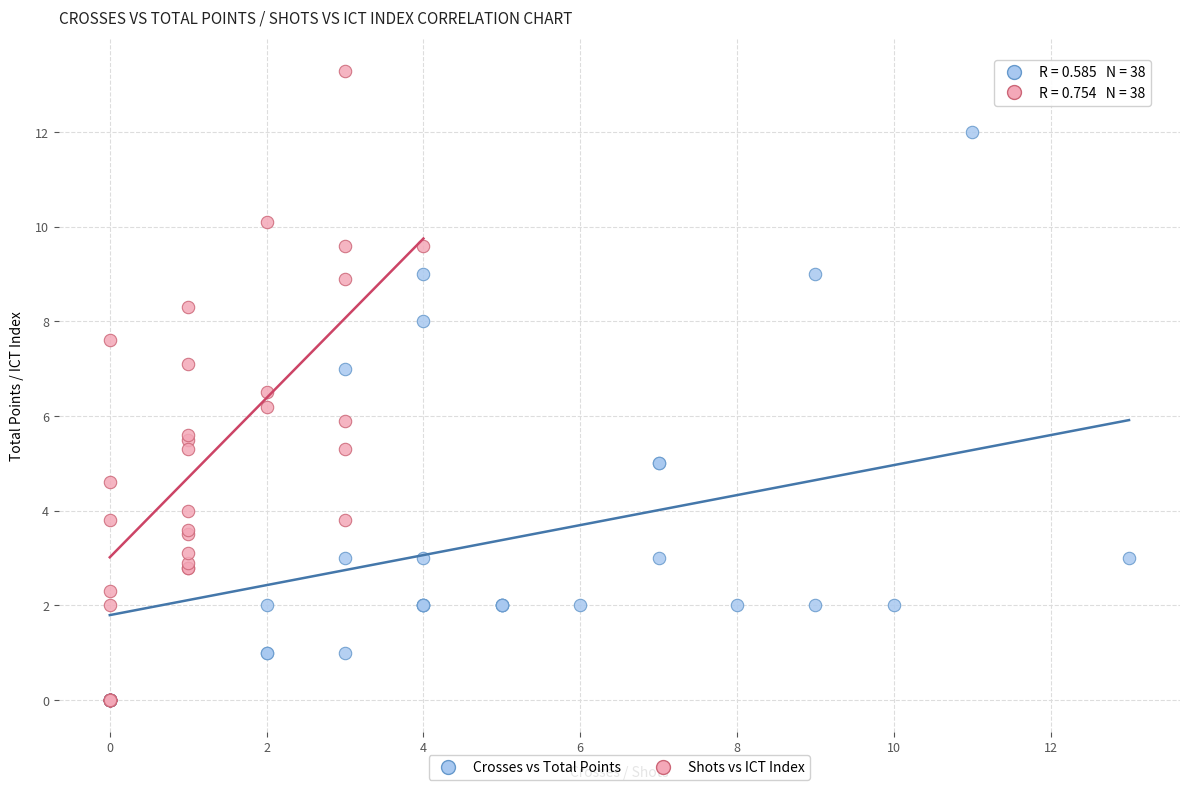

Which series has the largest Y range (max minus min)?

Shots vs ICT Index